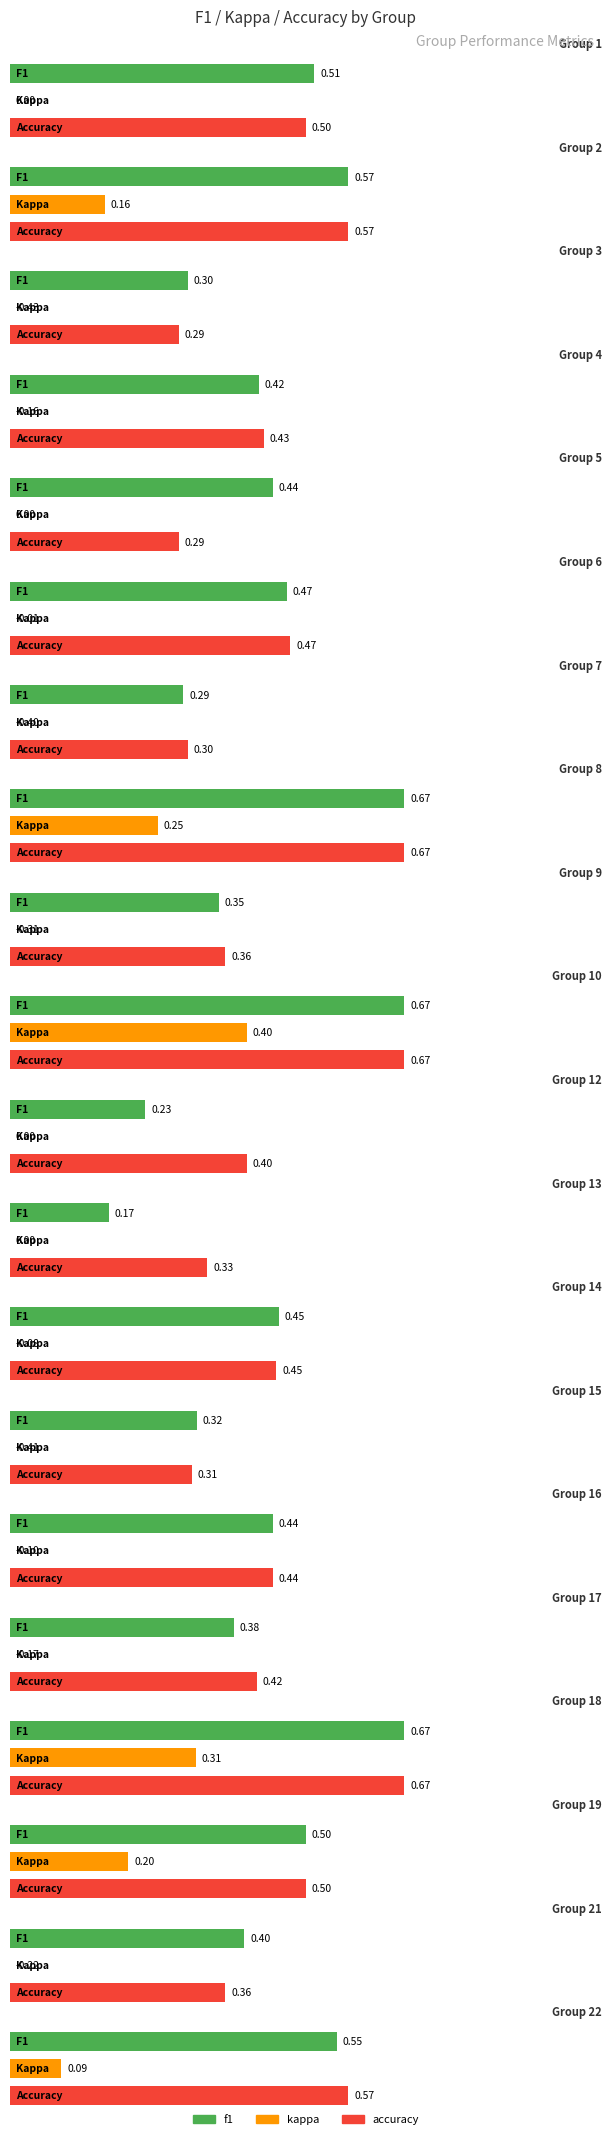

What is the sum of the kappa values at 12 and 3?

-0.4